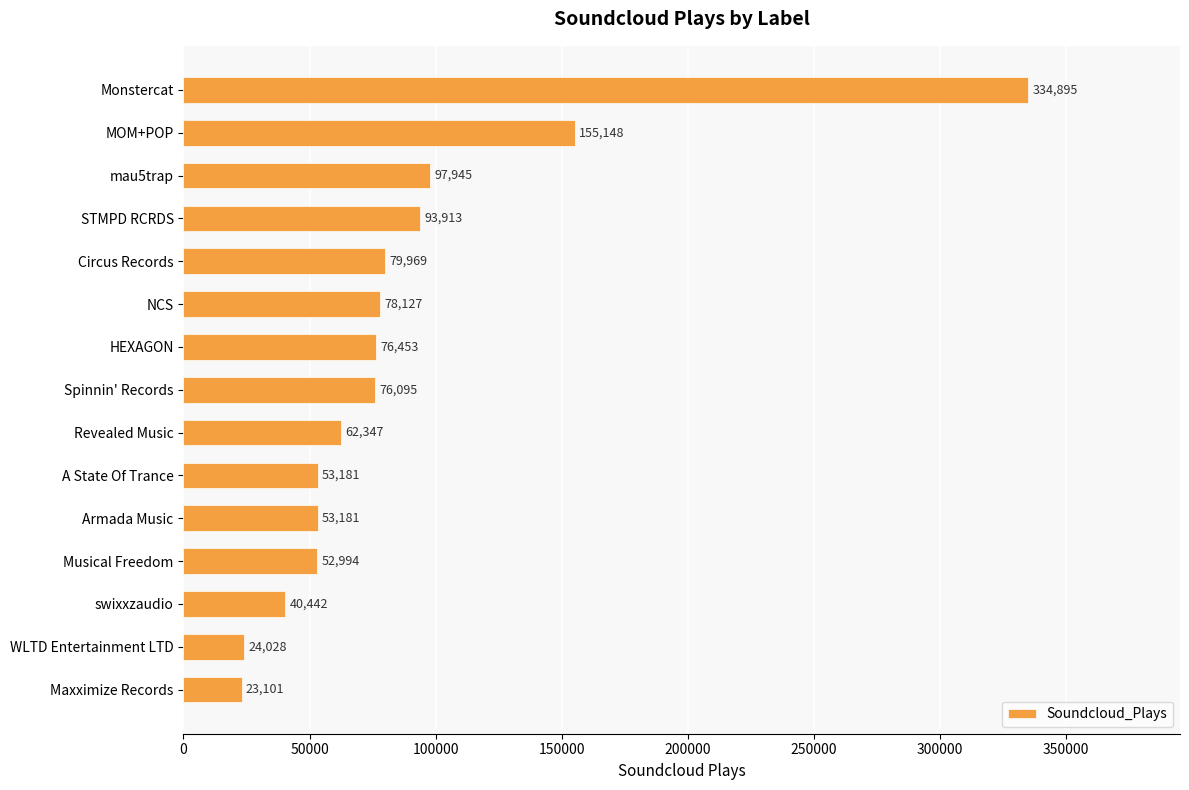

Which has a higher value, Circus Records or MOM+POP?

MOM+POP